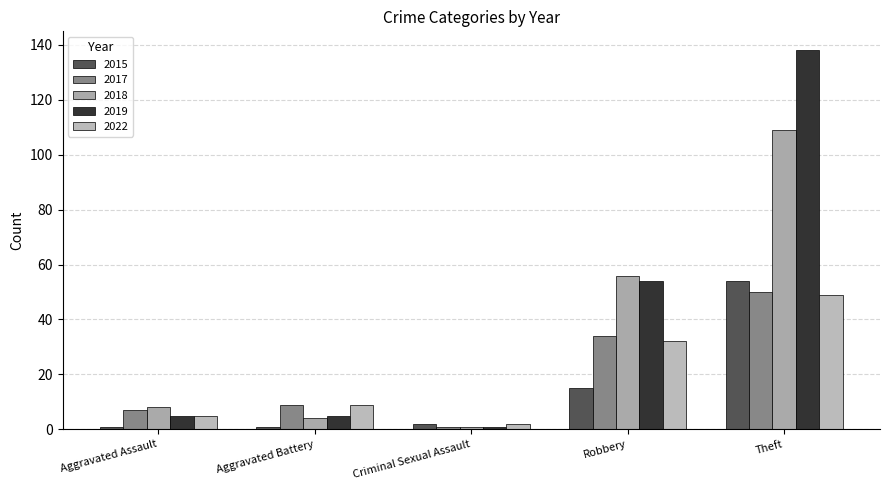

Reading left to right, extract all data points from this chart.

2015: Aggravated Assault=1	Aggravated Battery=1	Criminal Sexual Assault=2	Robbery=15	Theft=54
2017: Aggravated Assault=7	Aggravated Battery=9	Criminal Sexual Assault=1	Robbery=34	Theft=50
2018: Aggravated Assault=8	Aggravated Battery=4	Criminal Sexual Assault=1	Robbery=56	Theft=109
2019: Aggravated Assault=5	Aggravated Battery=5	Criminal Sexual Assault=1	Robbery=54	Theft=138
2022: Aggravated Assault=5	Aggravated Battery=9	Criminal Sexual Assault=2	Robbery=32	Theft=49